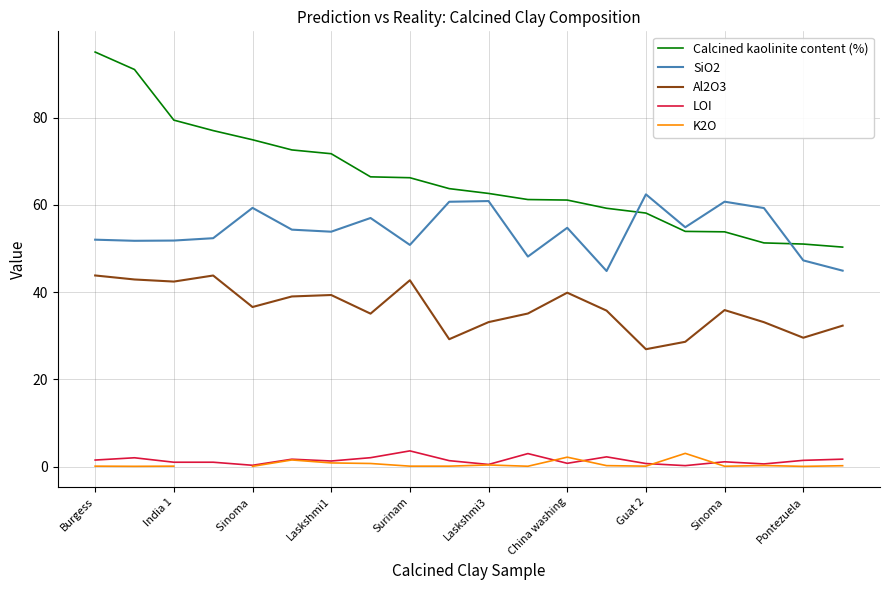

How many interior local peaks does the LOI series have?

6